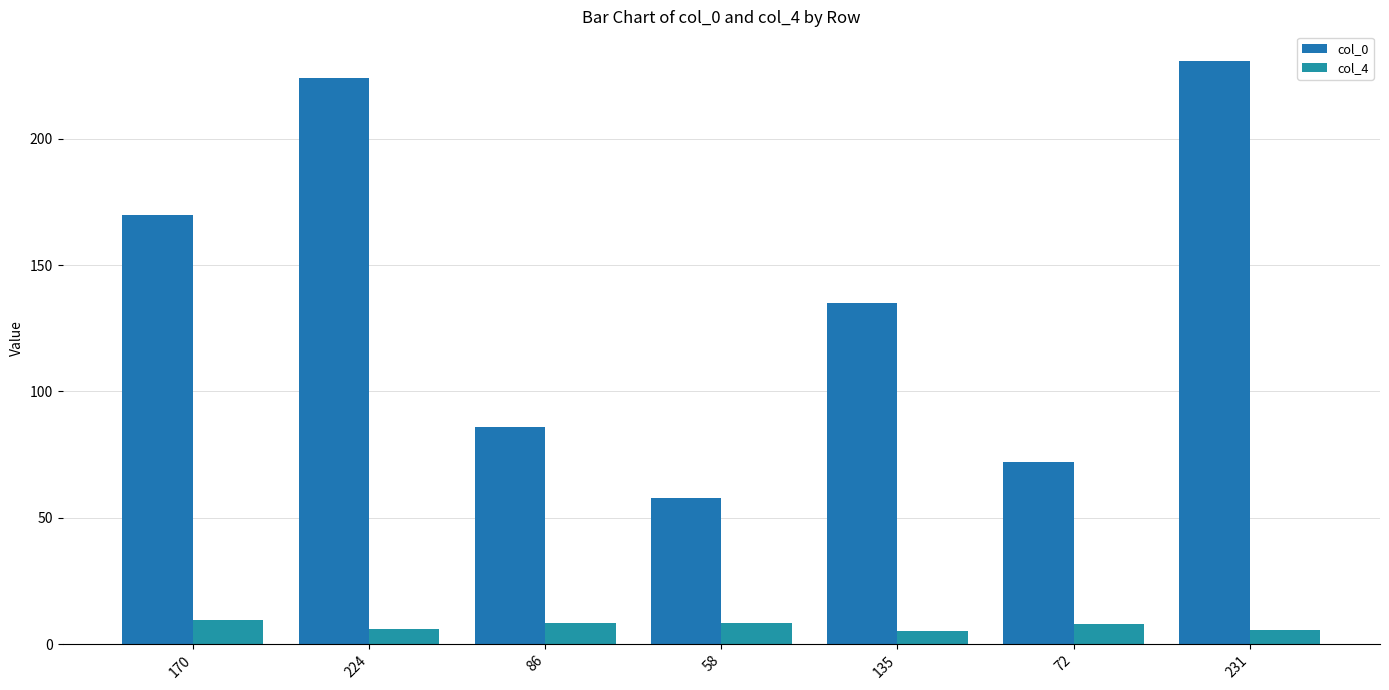

Rank the series by their maximum value, from lowest to highest.

col_4, col_0